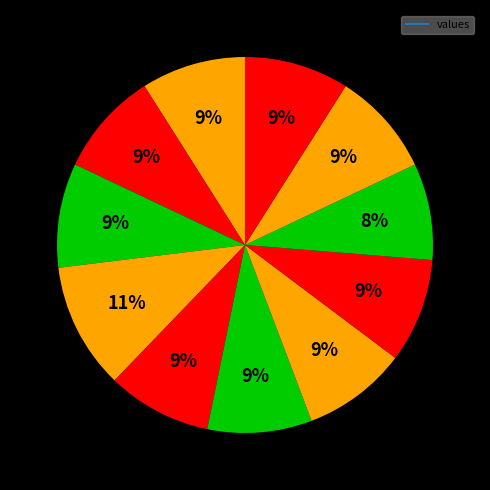

How many slices are in this pie chart?

11